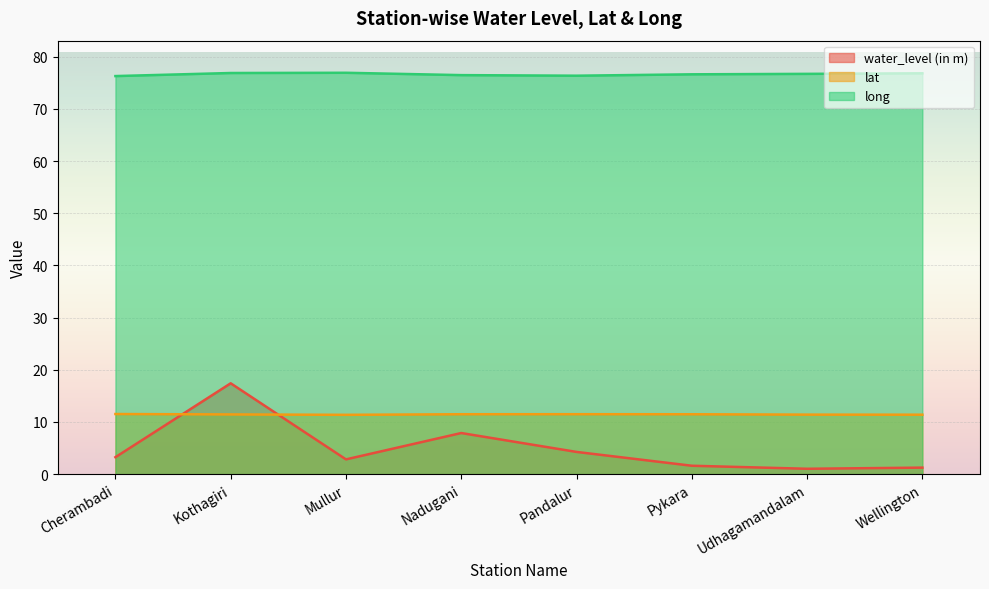

Which series changed the most between Nadugani and Pykara?

water_level (in m)